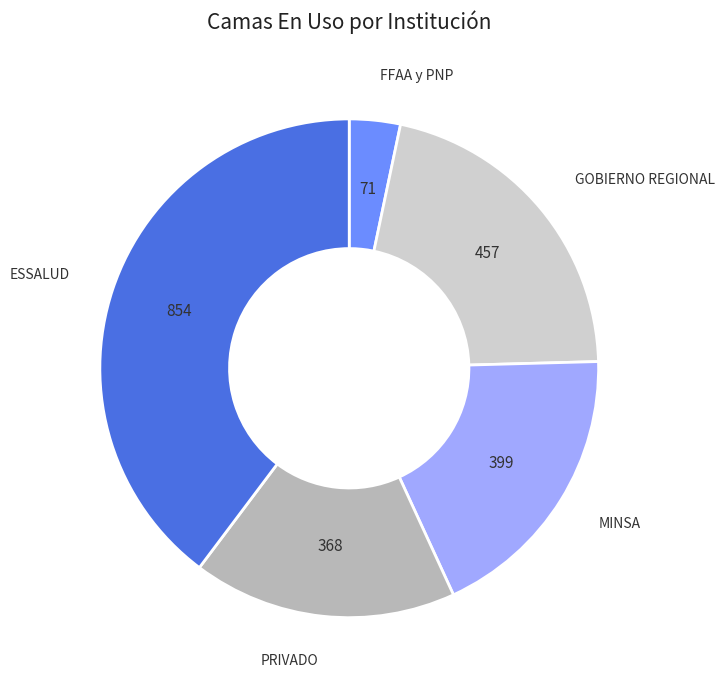

Do FFAA y PNP and MINSA together represent more than half of the pie?

No